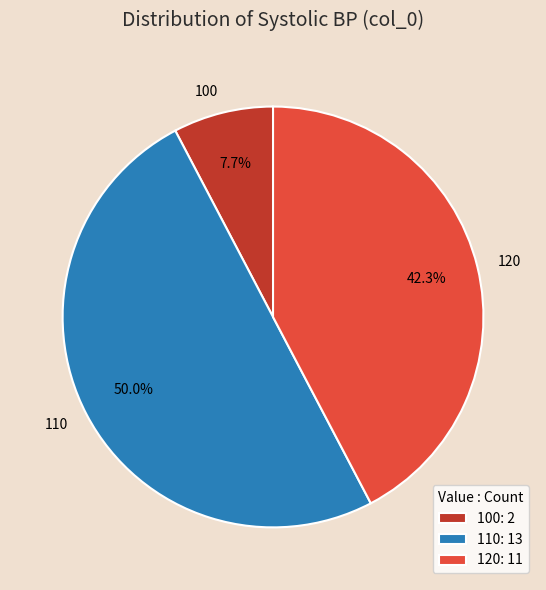

How many slices are in this pie chart?

3